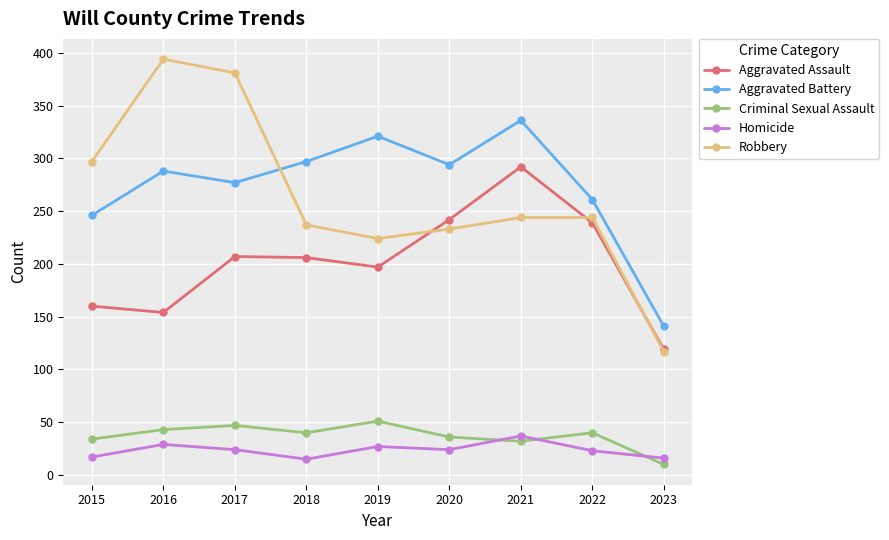

Count the number of categories in the chart.

9